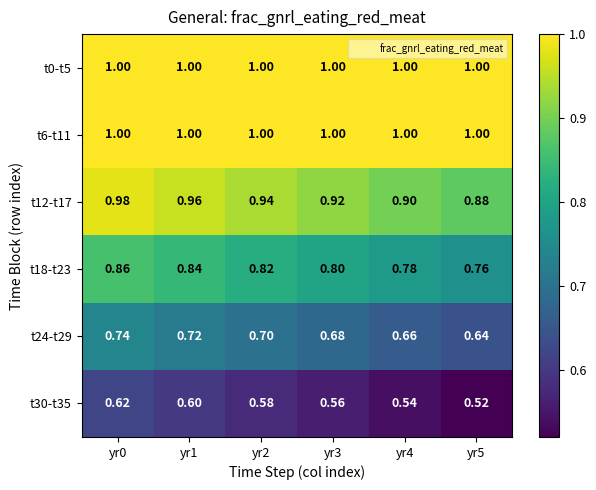

Is the value of t24-t29 at yr3 greater than the value of t18-t23 at yr1?

No